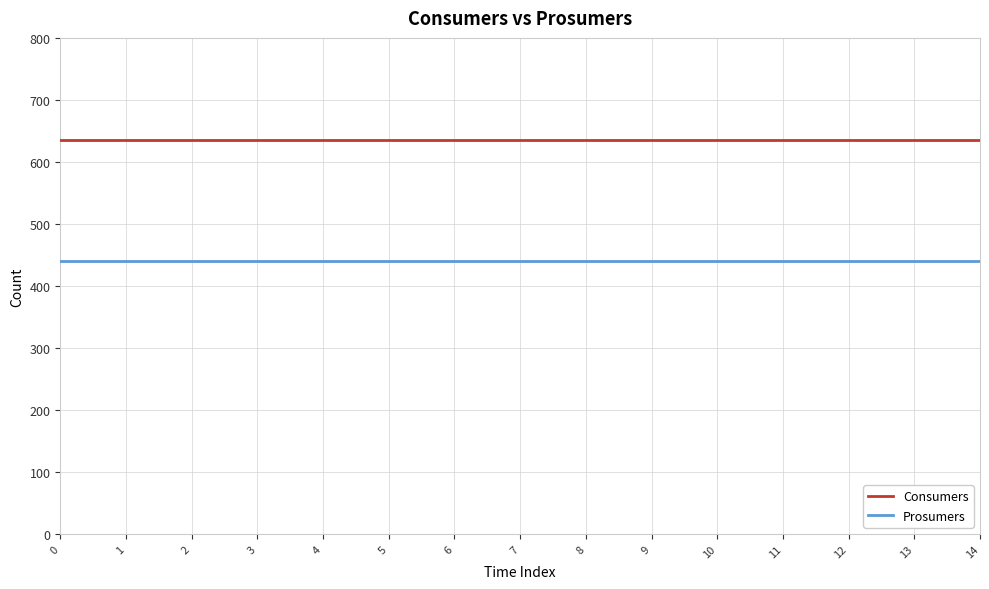

At 7, list the series in order from smallest to largest.

Prosumers, Consumers